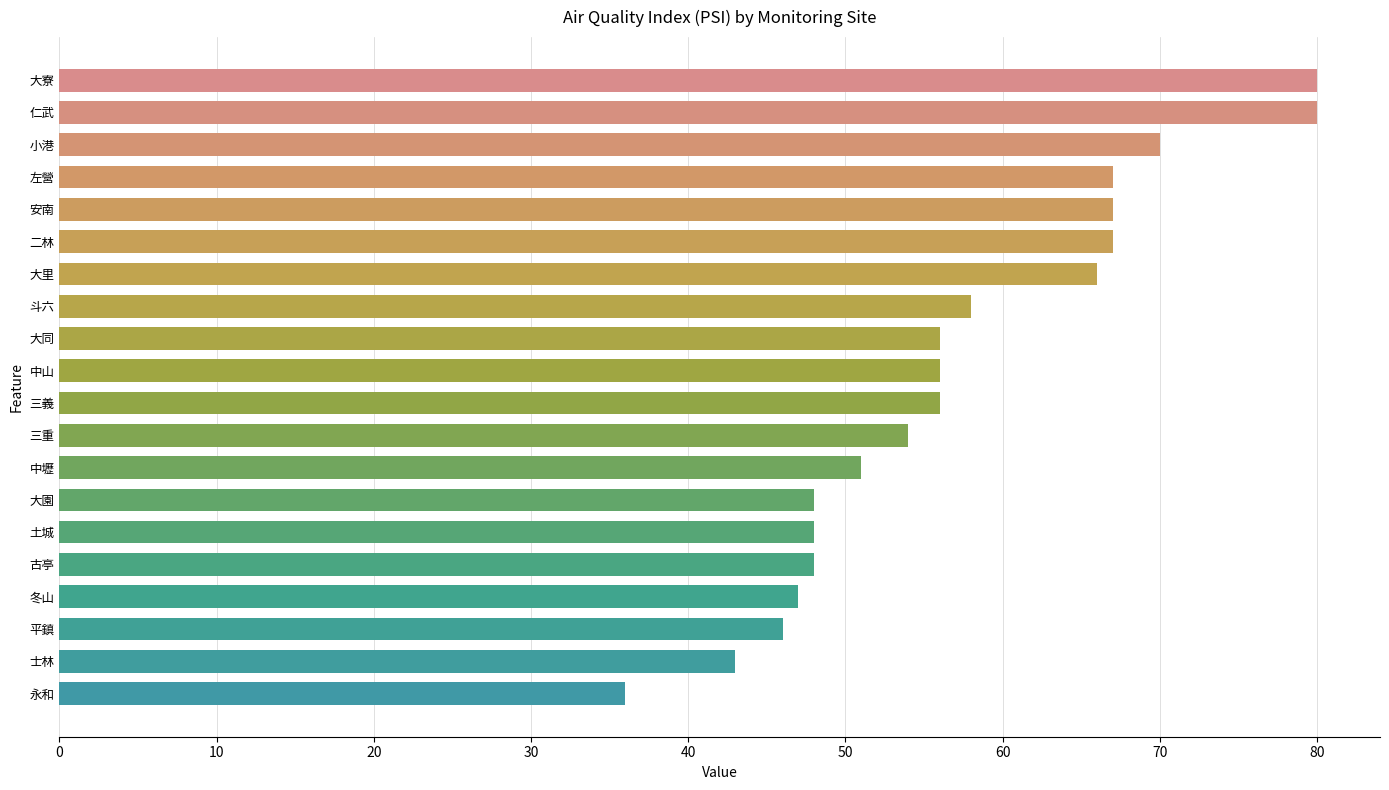

Reading top to bottom, list all the values displayed in this chart.

80	80	70	67	67	67	66	58	56	56	56	54	51	48	48	48	47	46	43	36